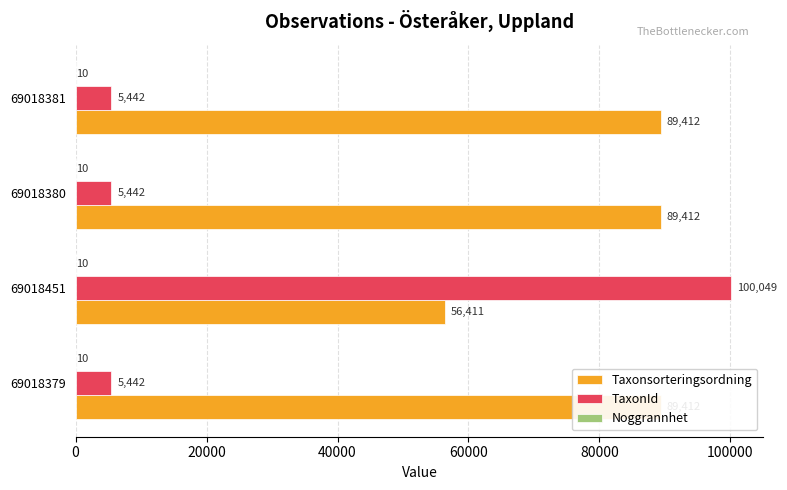

Reading right to left, extract all data points from this chart.

Taxonsorteringsordning: 89412.0	89412.0	56411.0	89412.0
TaxonId: 5442.0	5442.0	100049.0	5442.0
Noggrannhet: 0.2	0.2	0.2	0.2